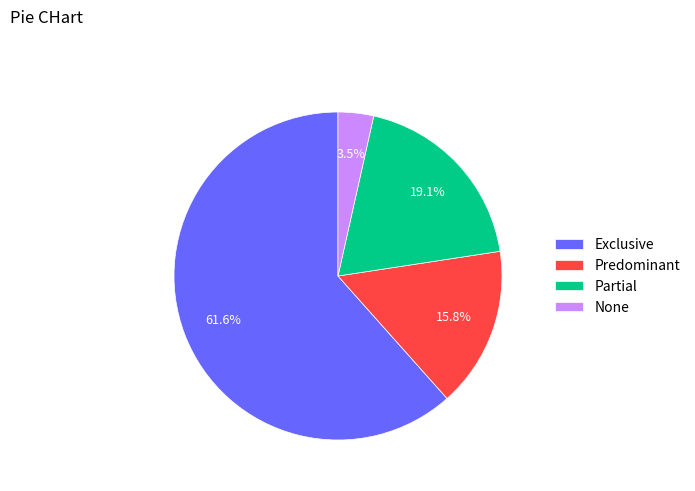

Is the sum of Predominant and Partial greater than half?

No